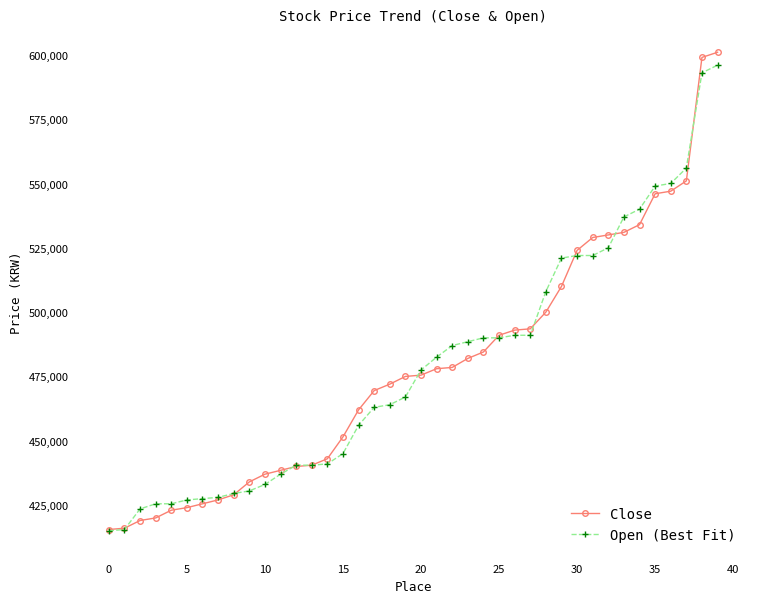

What is the highest value of the Open (Best Fit) series?

596000